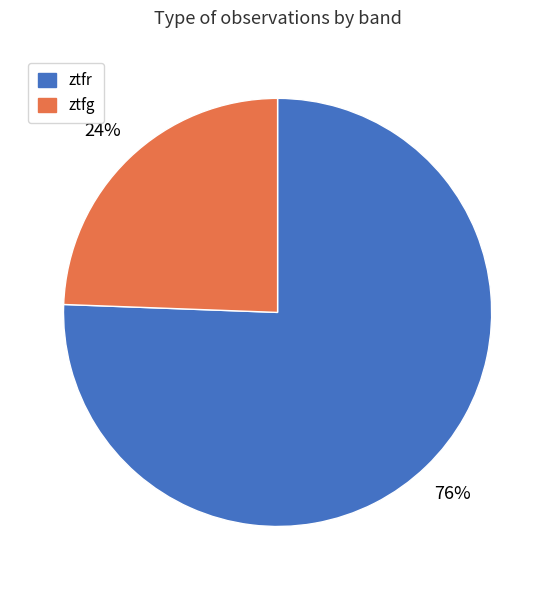

Is it true that ztfg is 24% of the pie?

True